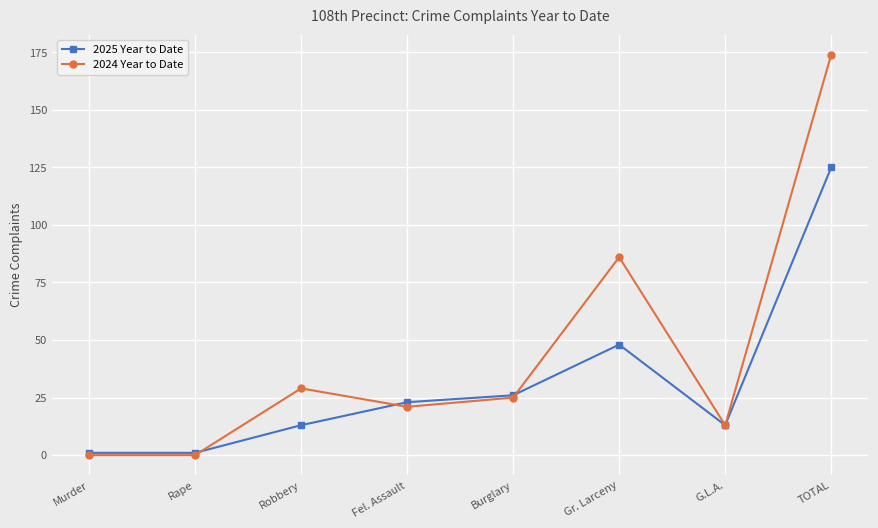

How many lines are shown in the chart?

2